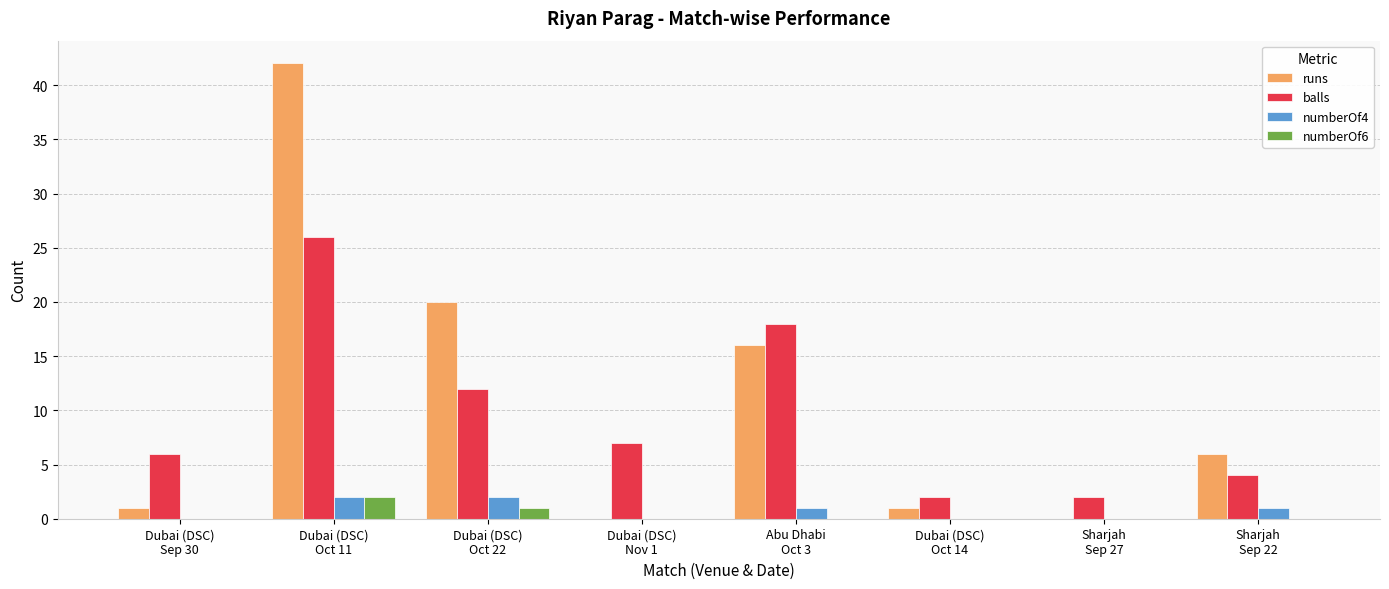

How many groups of bars are there?

8